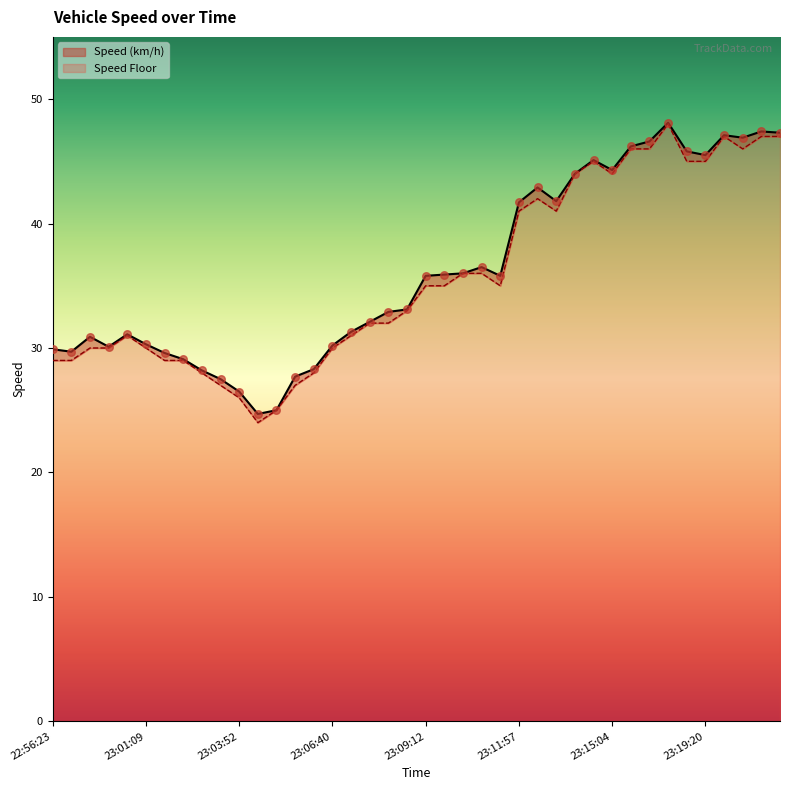

Which series has the largest total across all categories?

Speed (km/h)